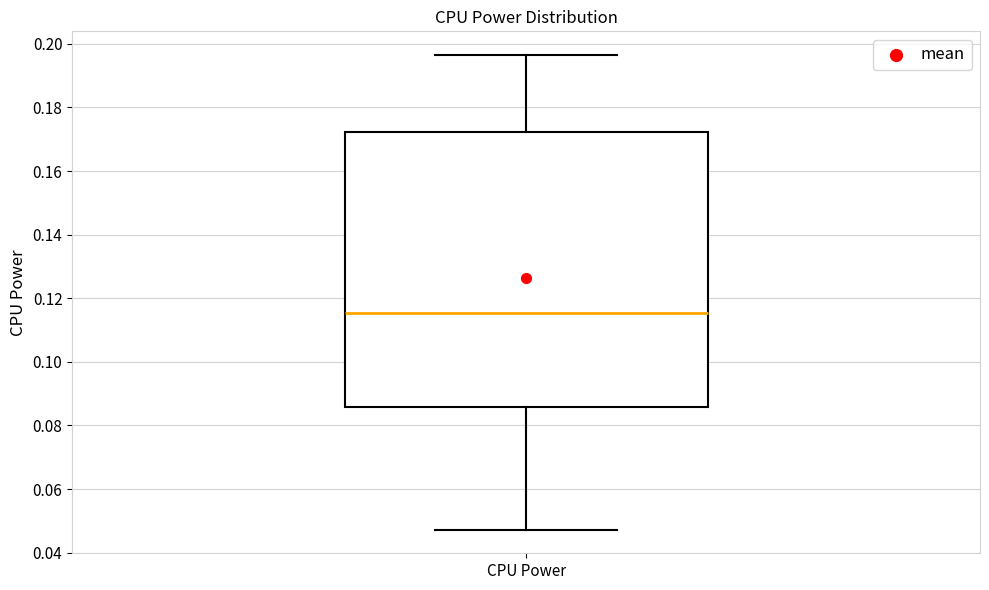

Transcribe this box plot: give where the median line is, the range the box spans, and where the two whiskers end, as read against the y-axis. The values are not printed on the chart, so give them approximately, as read against the axis.

median 0.116, box 0.086 to 0.172, whiskers 0.048 to 0.196